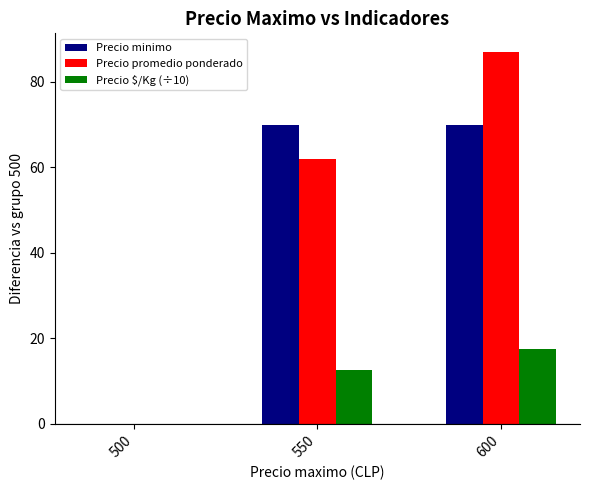

What is the sum of the Precio $/Kg (÷10) values at 550 and 500?

12.5